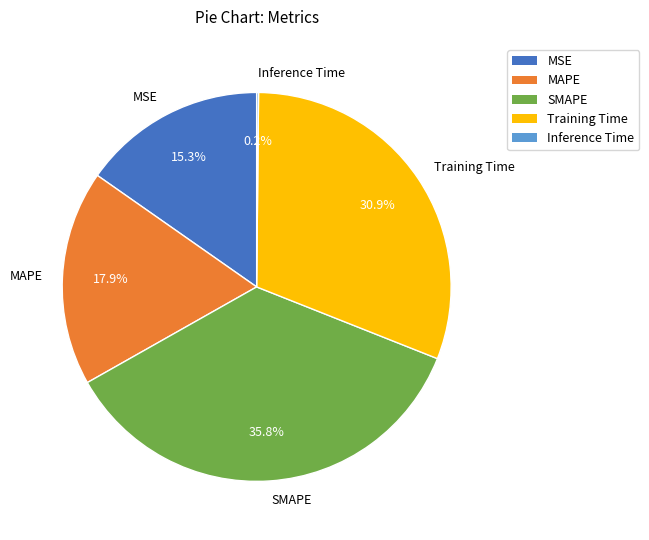

To the nearest percent, what portion does MAPE represent?

18%